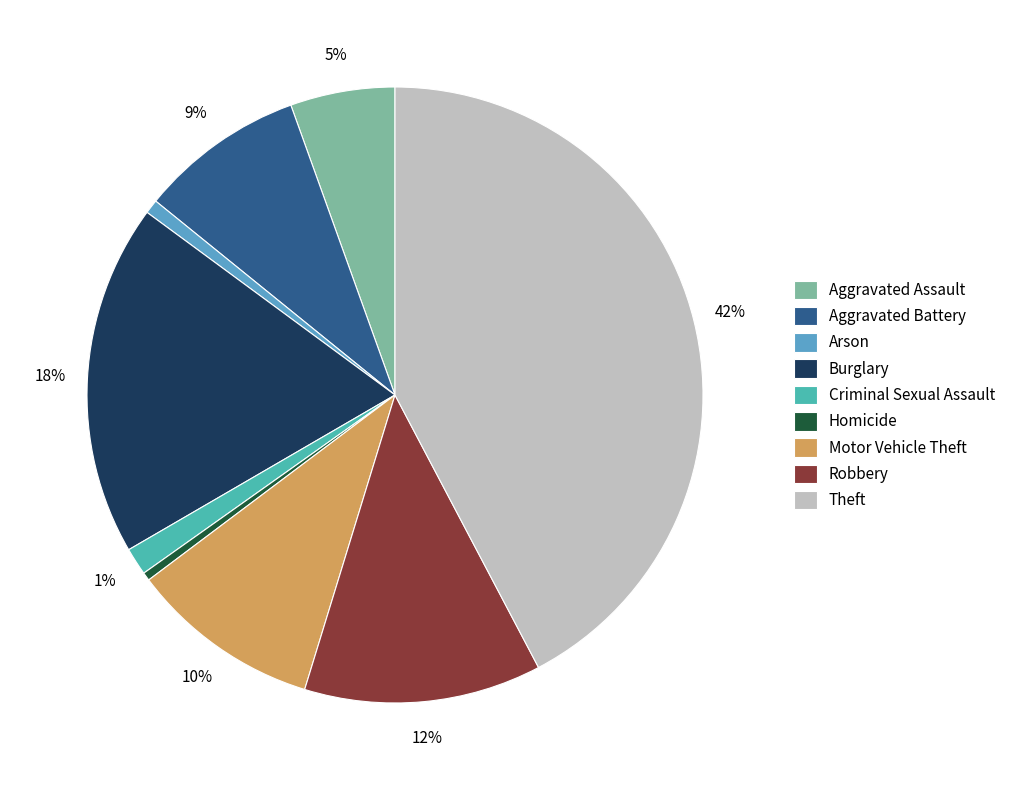

Count the number of slices in the pie.

9